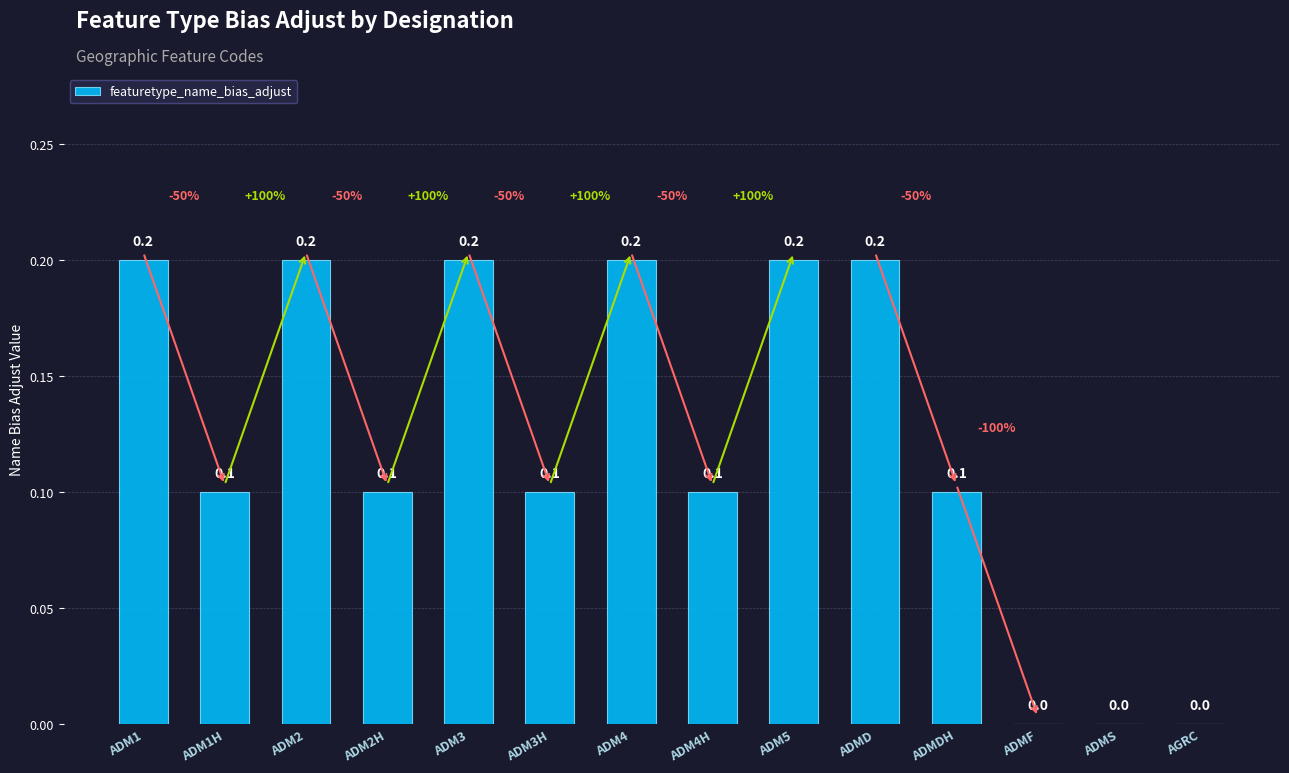

What is the sum of the values at ADM2H and ADM4?

0.3